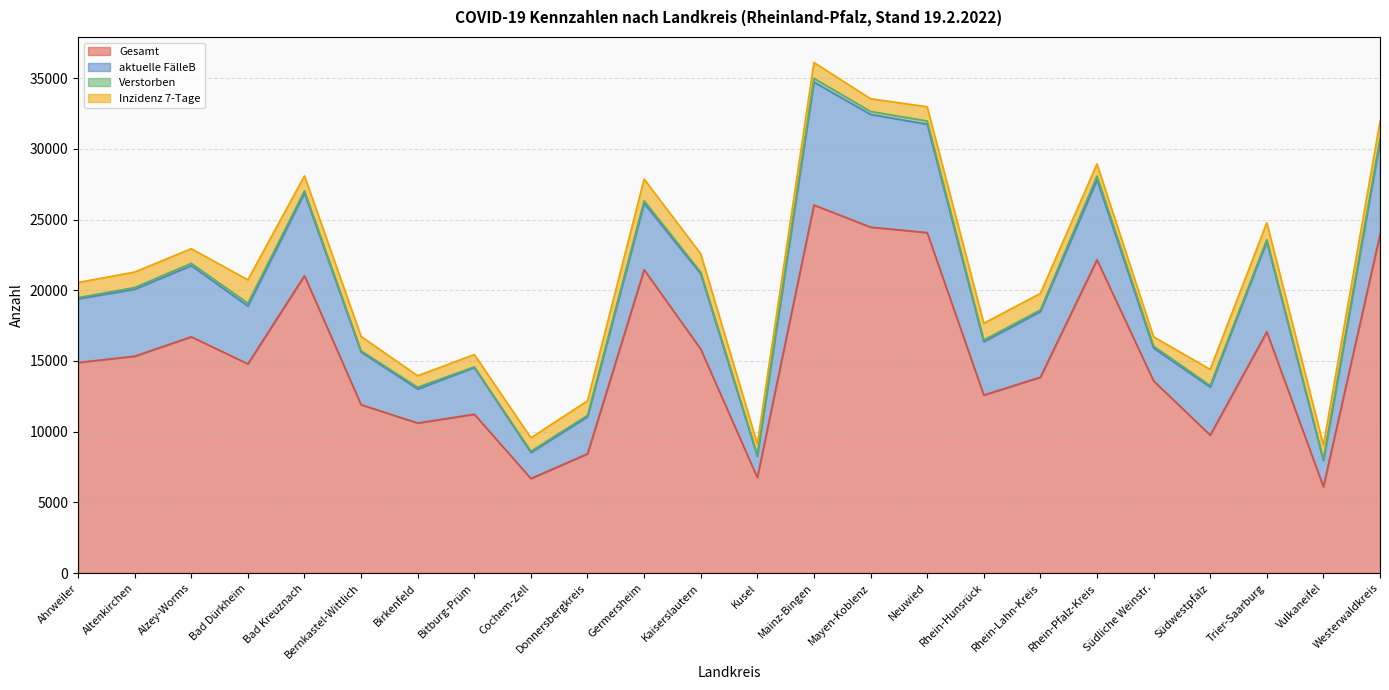

What is the minimum value shown in the chart?

47.0